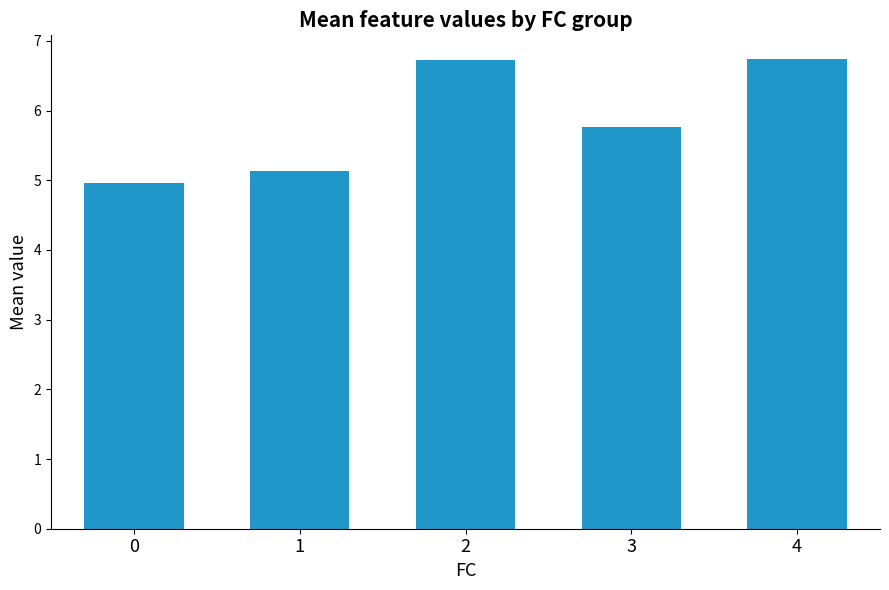

What is the smallest value displayed?

5.0